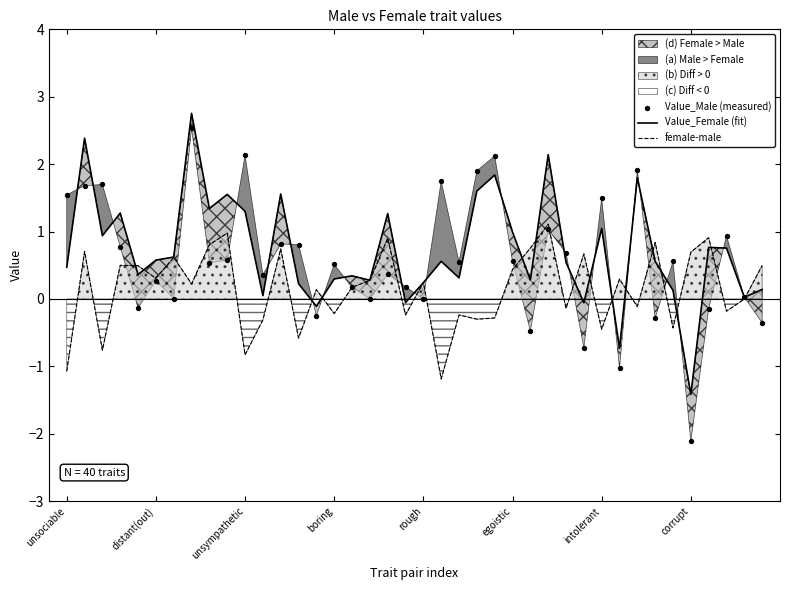

Which series has the largest total across all categories?

Value_Female (fit)